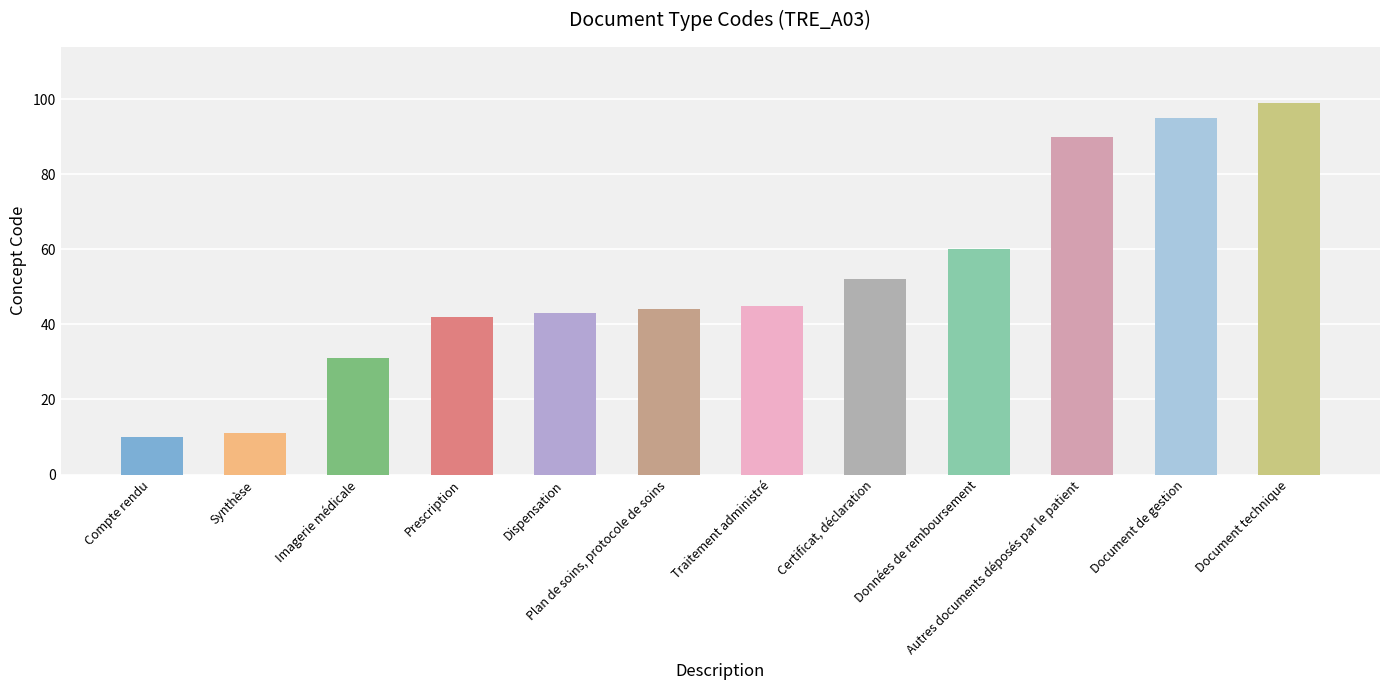

Reading left to right, what are all the values shown in this chart?

10	11	31	42	43	44	45	52	60	90	95	99